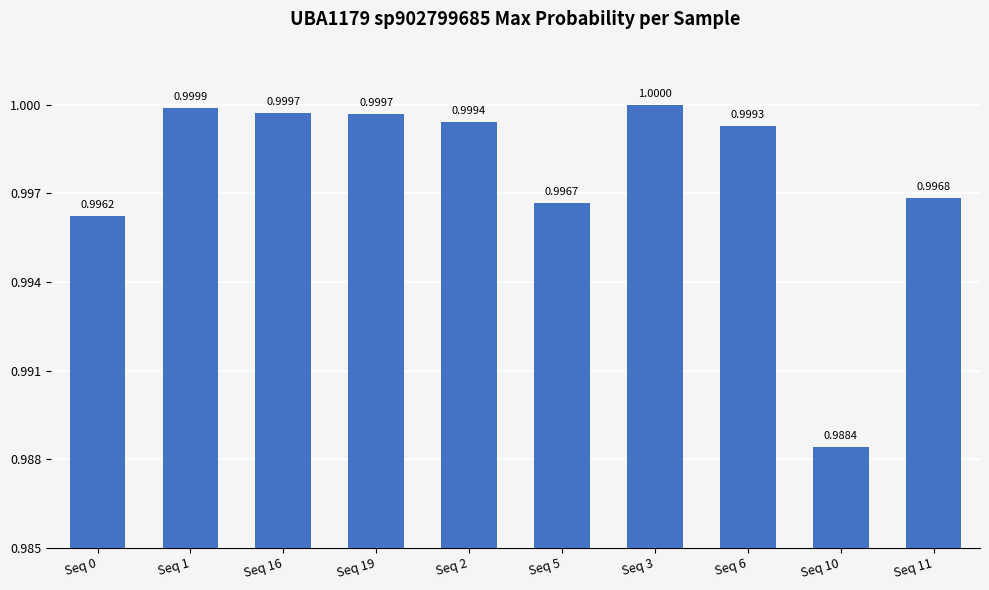

Which category has the highest value across all series?

Seq 3